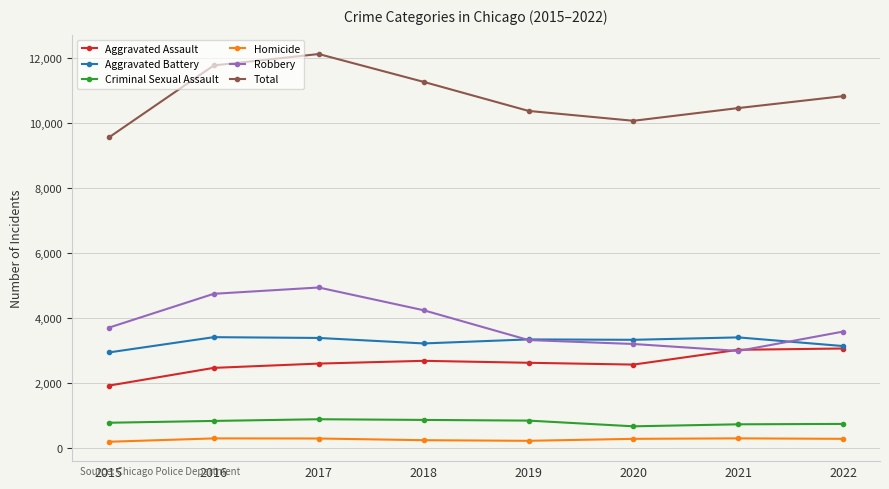

Which series has the largest range (max minus min)?

Total